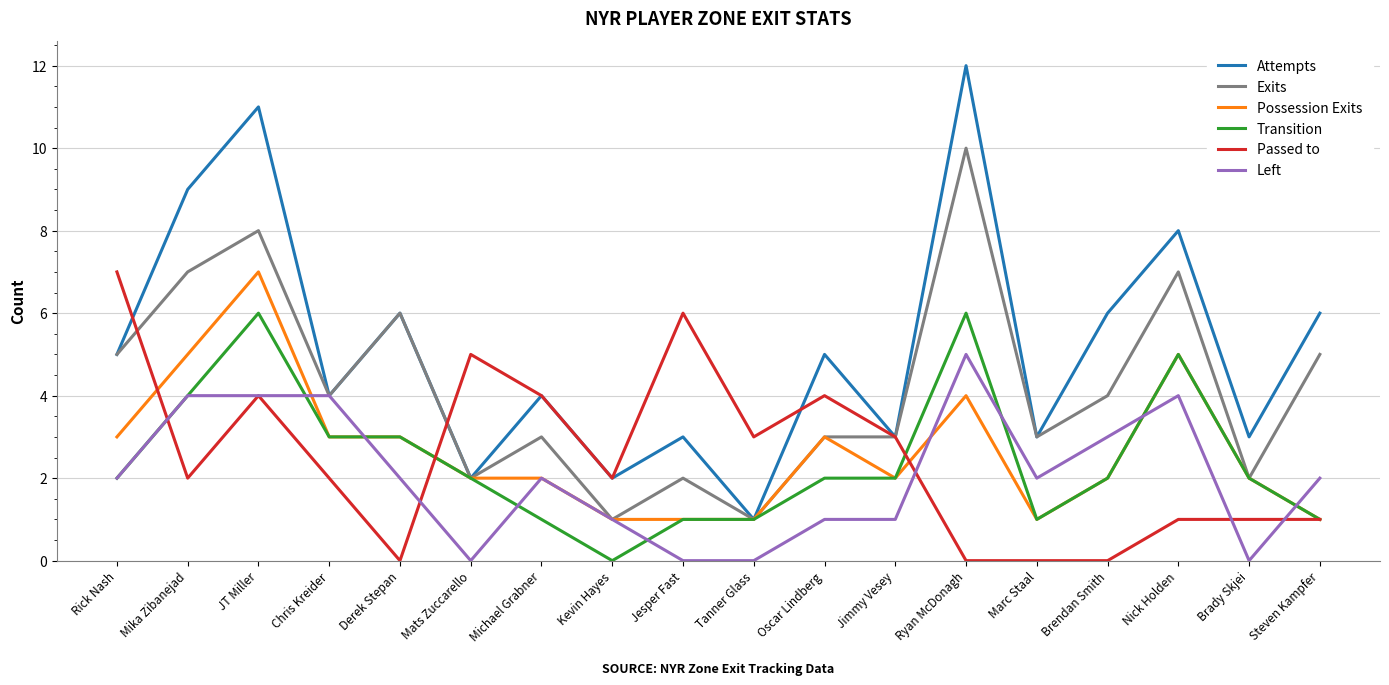

Reading left to right, extract all data points from this chart.

Attempts: 5	9	11	4	6	2	4	2	3	1	5	3	12	3	6	8	3	6
Exits: 5	7	8	4	6	2	3	1	2	1	3	3	10	3	4	7	2	5
Possession Exits: 3	5	7	3	3	2	2	1	1	1	3	2	4	1	2	5	2	1
Transition: 2	4	6	3	3	2	1	0	1	1	2	2	6	1	2	5	2	1
Passed to: 7	2	4	2	0	5	4	2	6	3	4	3	0	0	0	1	1	1
Left: 2	4	4	4	2	0	2	1	0	0	1	1	5	2	3	4	0	2